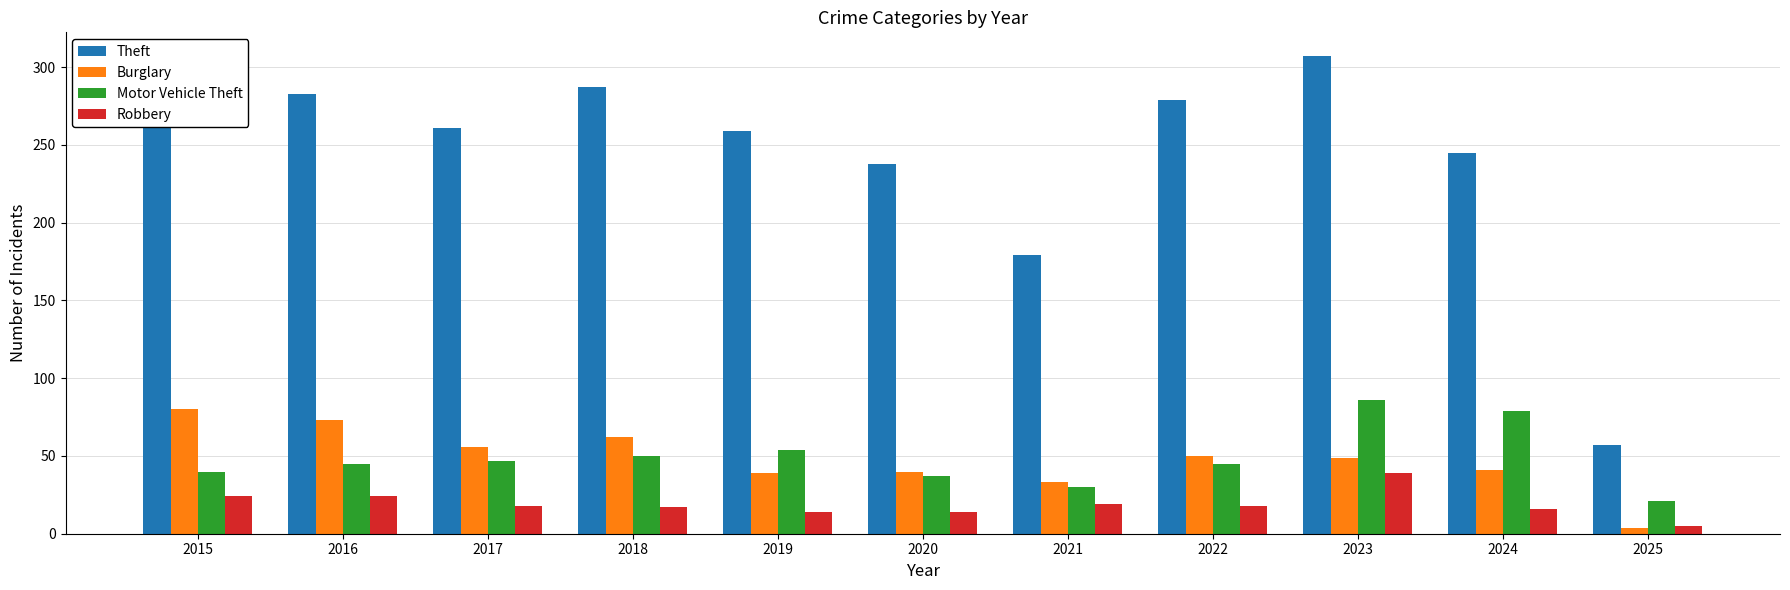

What is the difference between the Robbery values at 2021 and 2015?

5